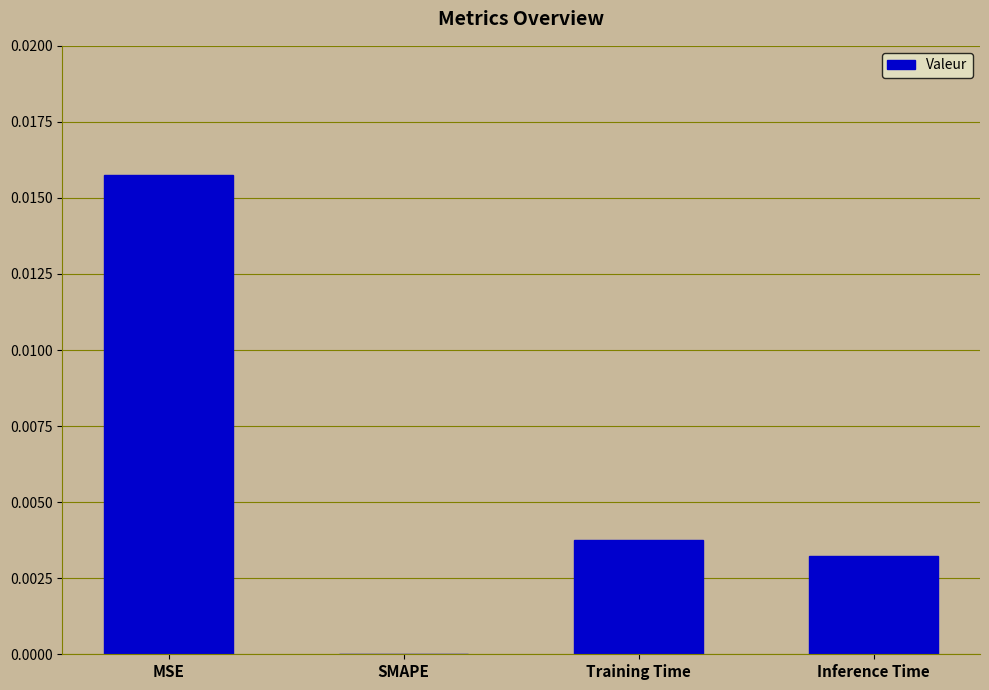

Which has a higher value, MSE or SMAPE?

MSE